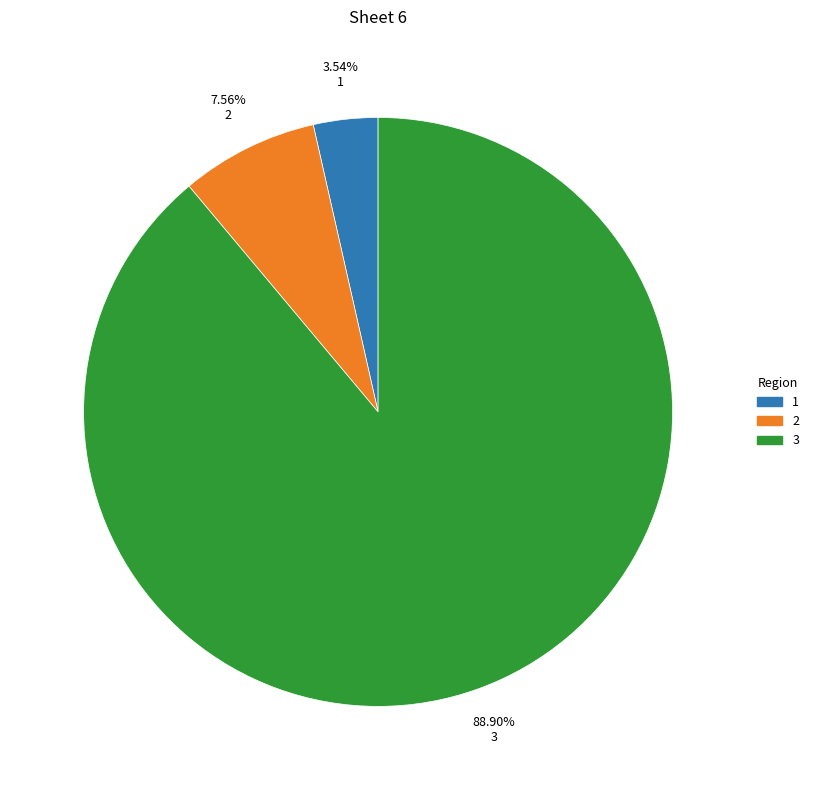

Does any single category account for the majority?

Yes